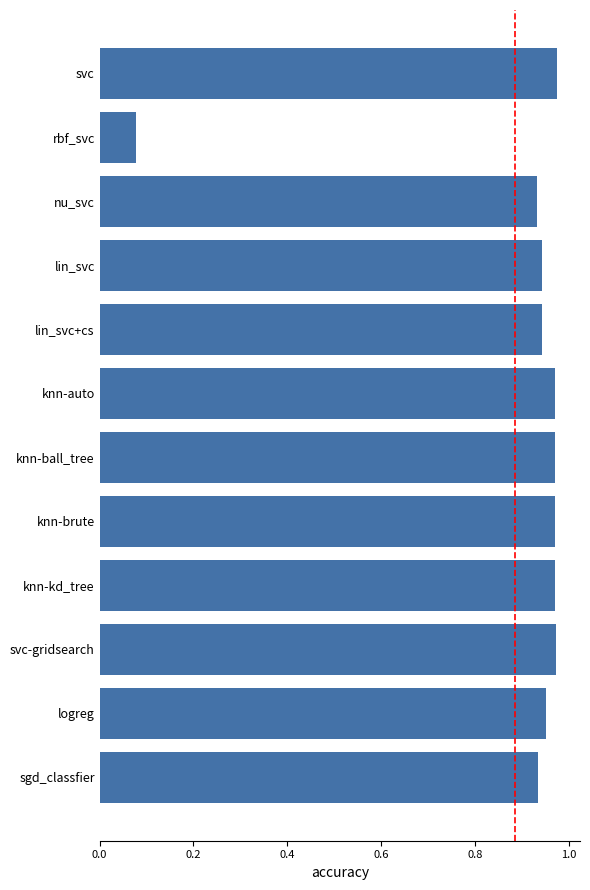

What is the label of the 7th bar from the top?

knn-ball_tree